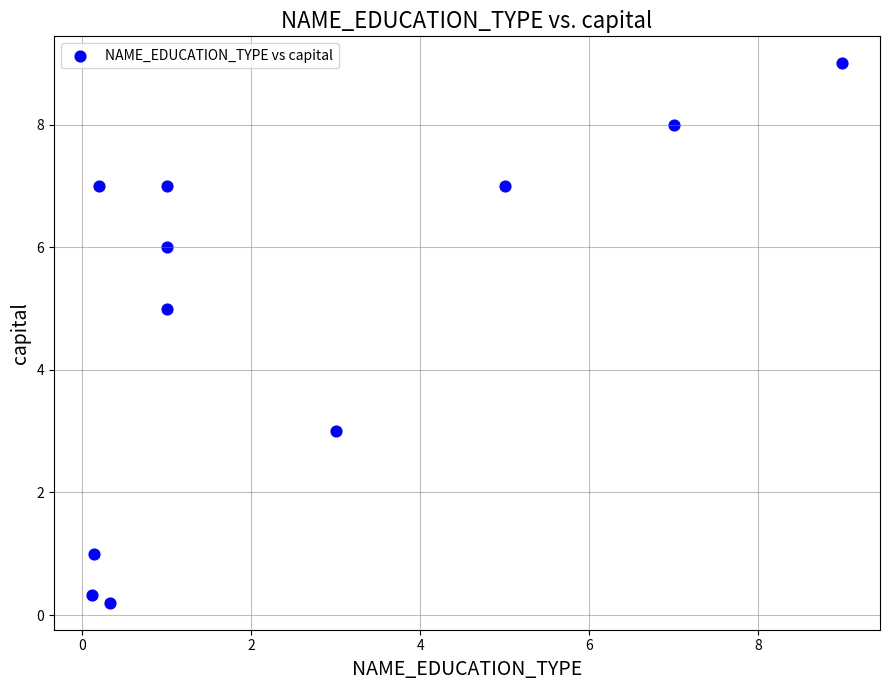

What is the range of X values (max minus min)?

8.9